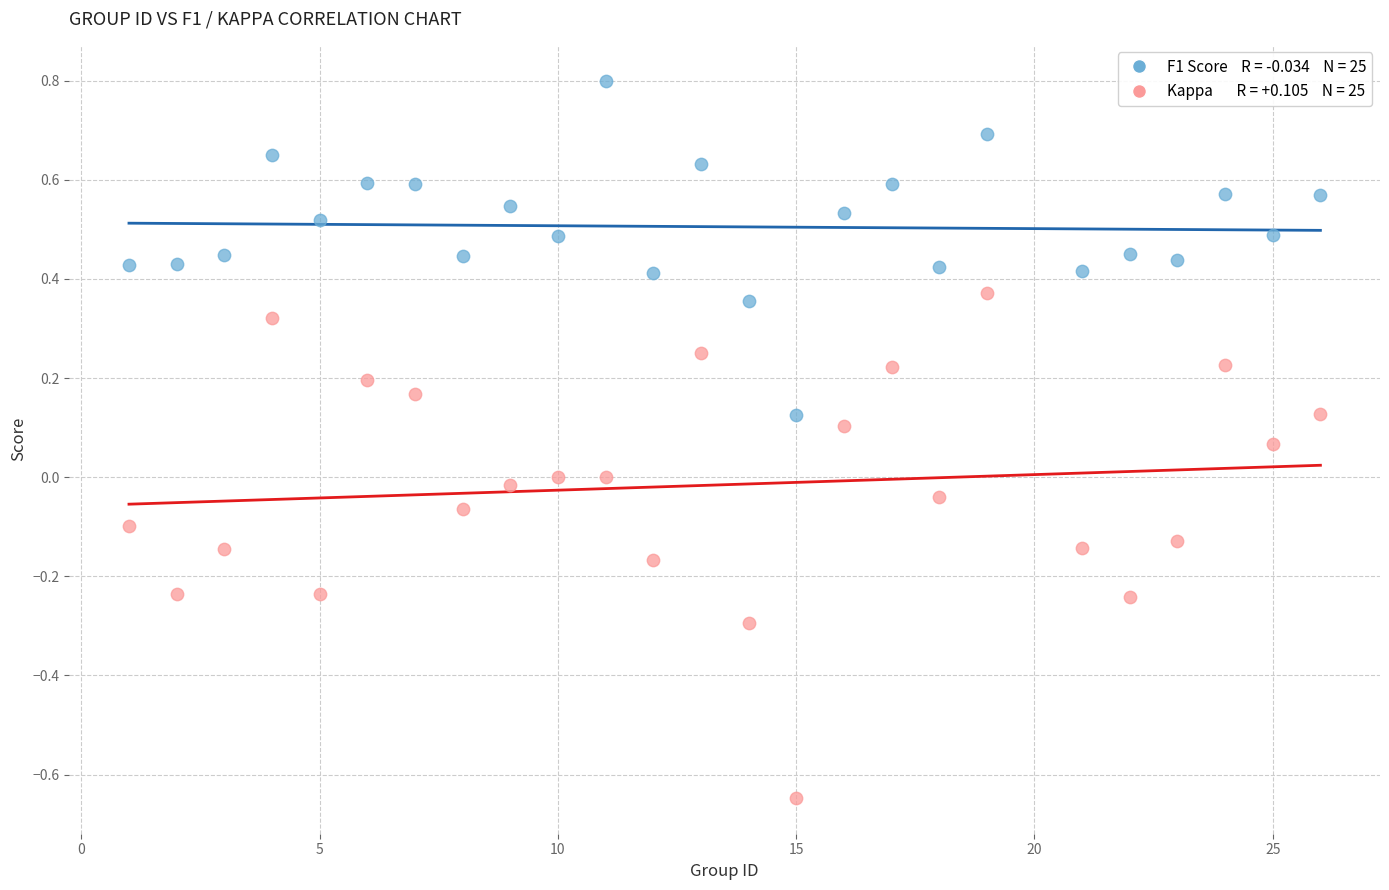

Across all data points, what is the range of X values (max minus min)?

25.0